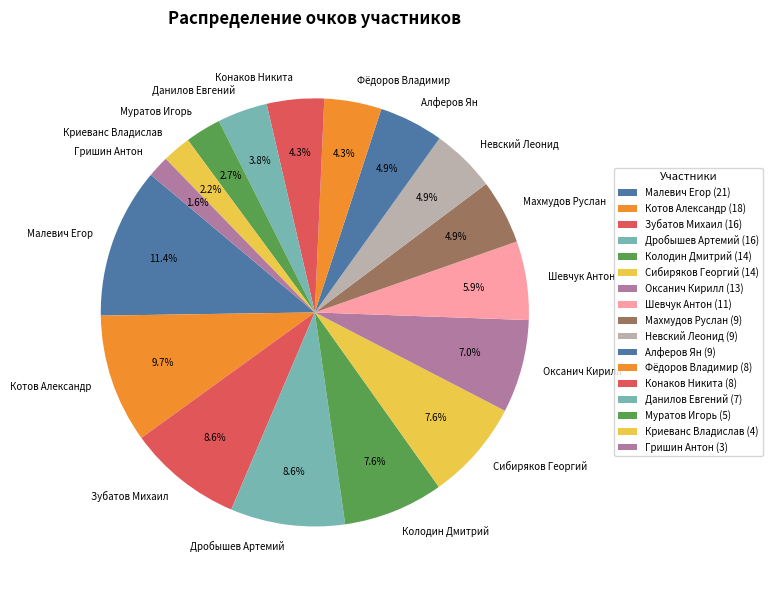

The Невский Леонид slice represents 13% of the pie. True or false?

False